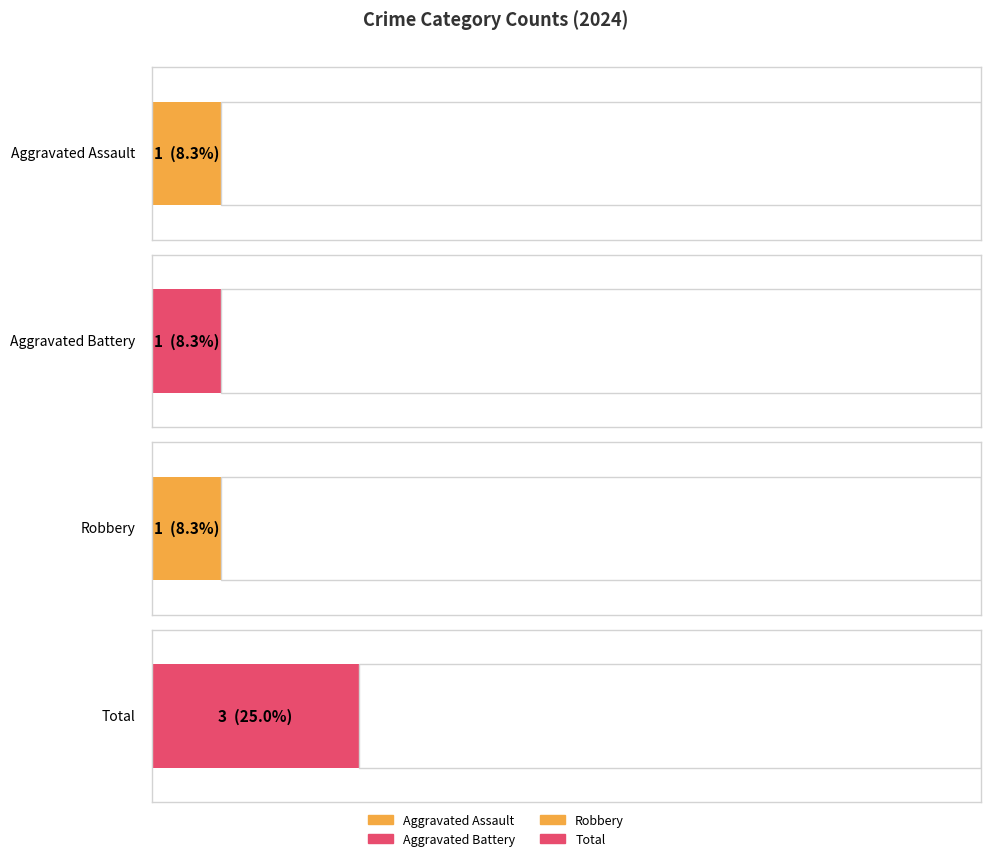

Are the bars grouped side by side (vs. stacked)?

Yes